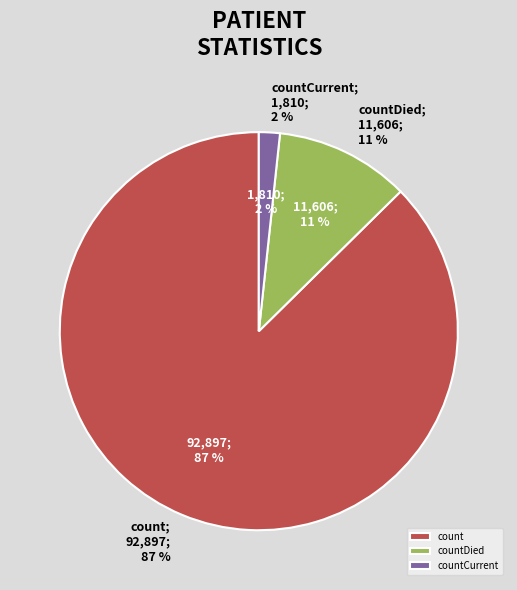

The countDied slice represents 11% of the pie. True or false?

True